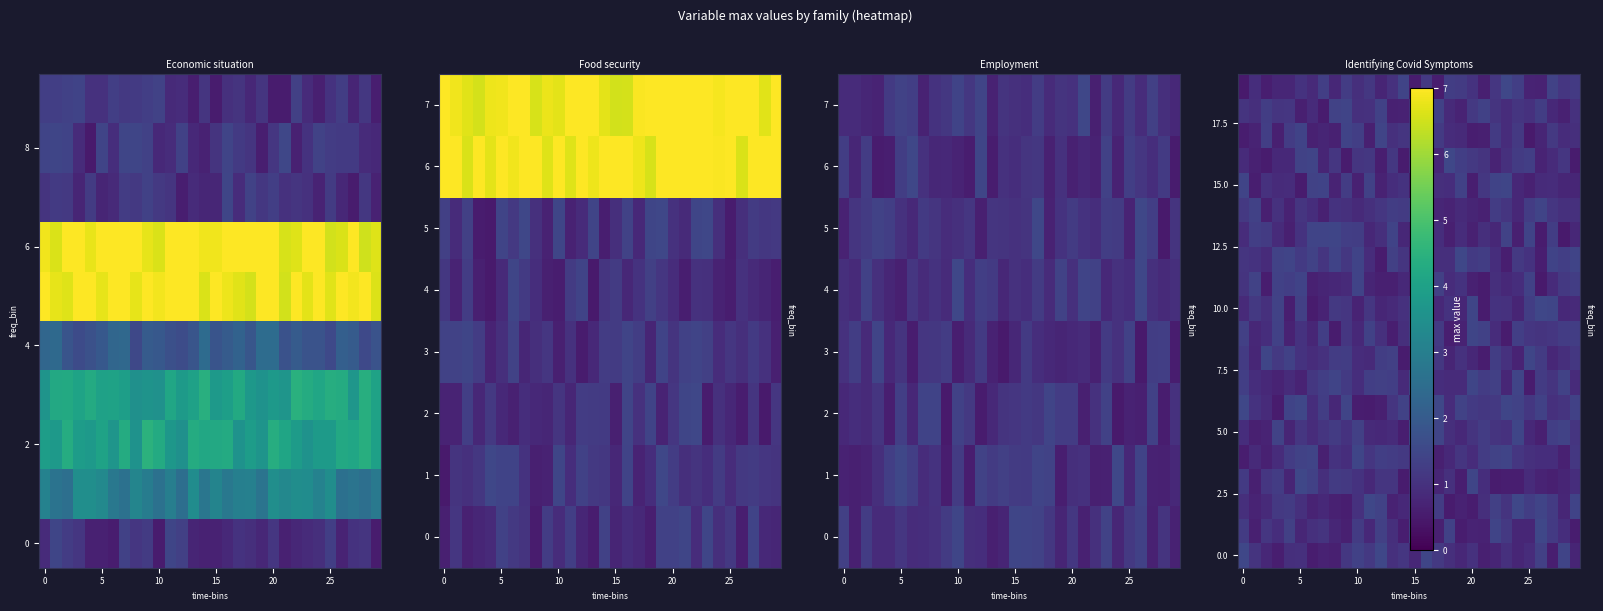

What is the difference between the highest and lowest values at 26?

1.0